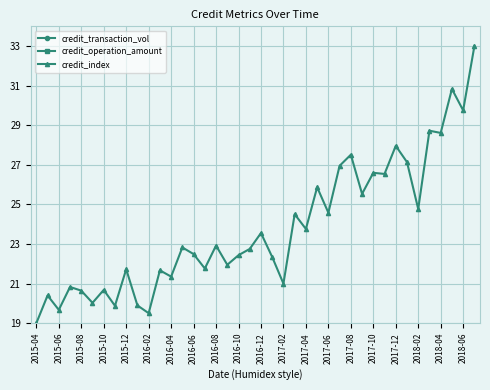

What is the value of the credit_index point at the 23rd from the left?

21.0